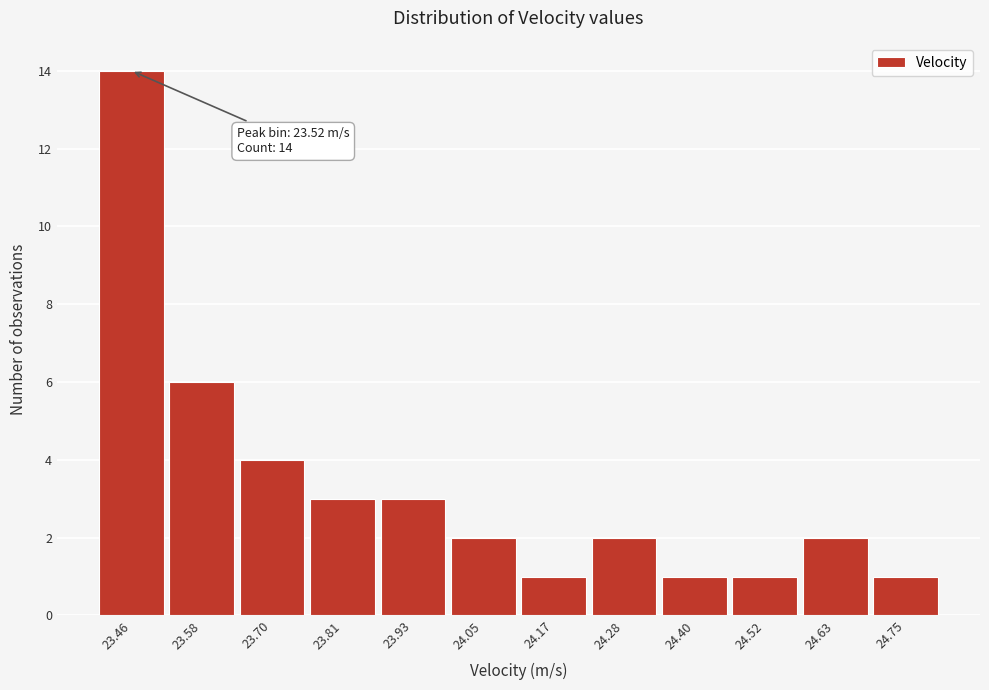

Reading left to right, list all the values displayed in this chart.

23.46=14	23.58=6	23.70=4	23.81=3	23.93=3	24.05=2	24.17=1	24.28=2	24.40=1	24.52=1	24.63=2	24.75=1